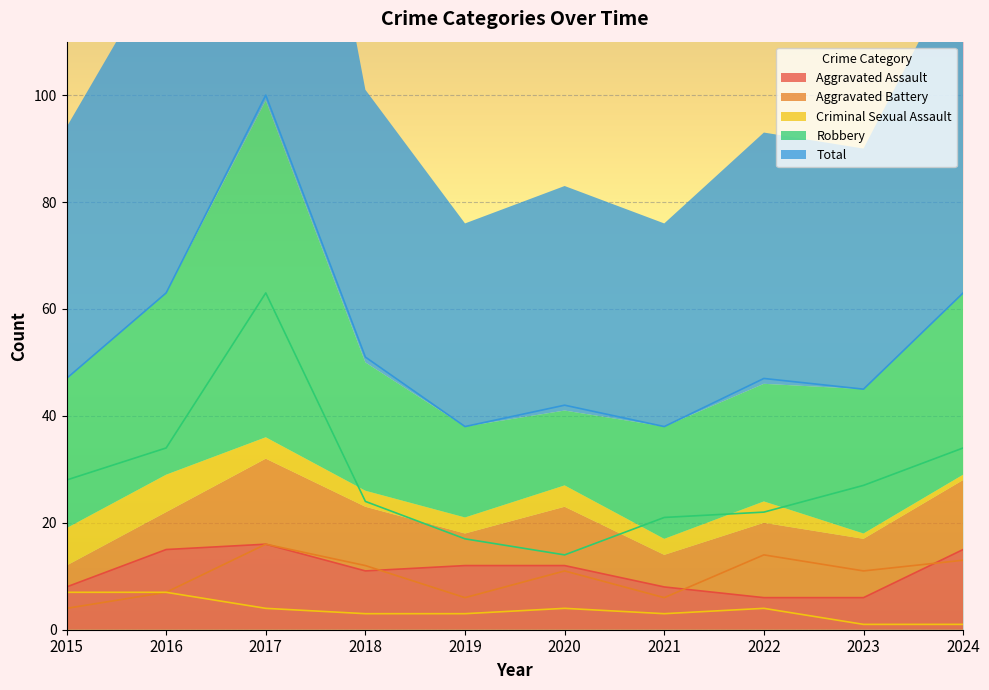

Is the value of Total at 2021 greater than the value of Robbery at 2023?

Yes